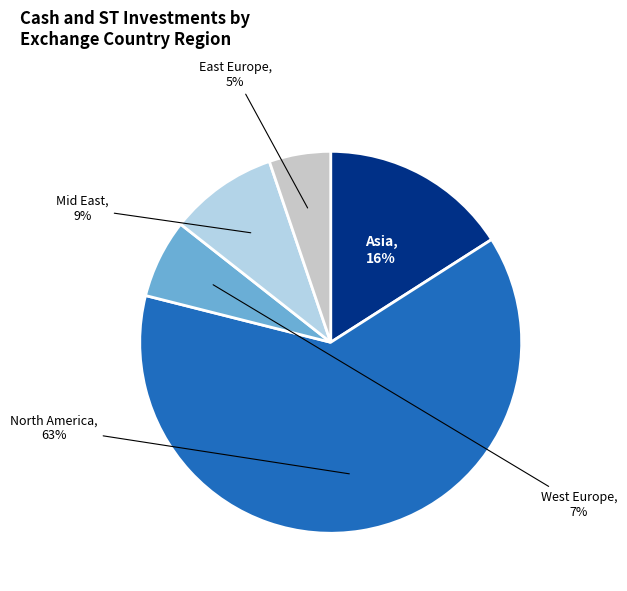

To the nearest percent, what is the average slice percentage?

20%